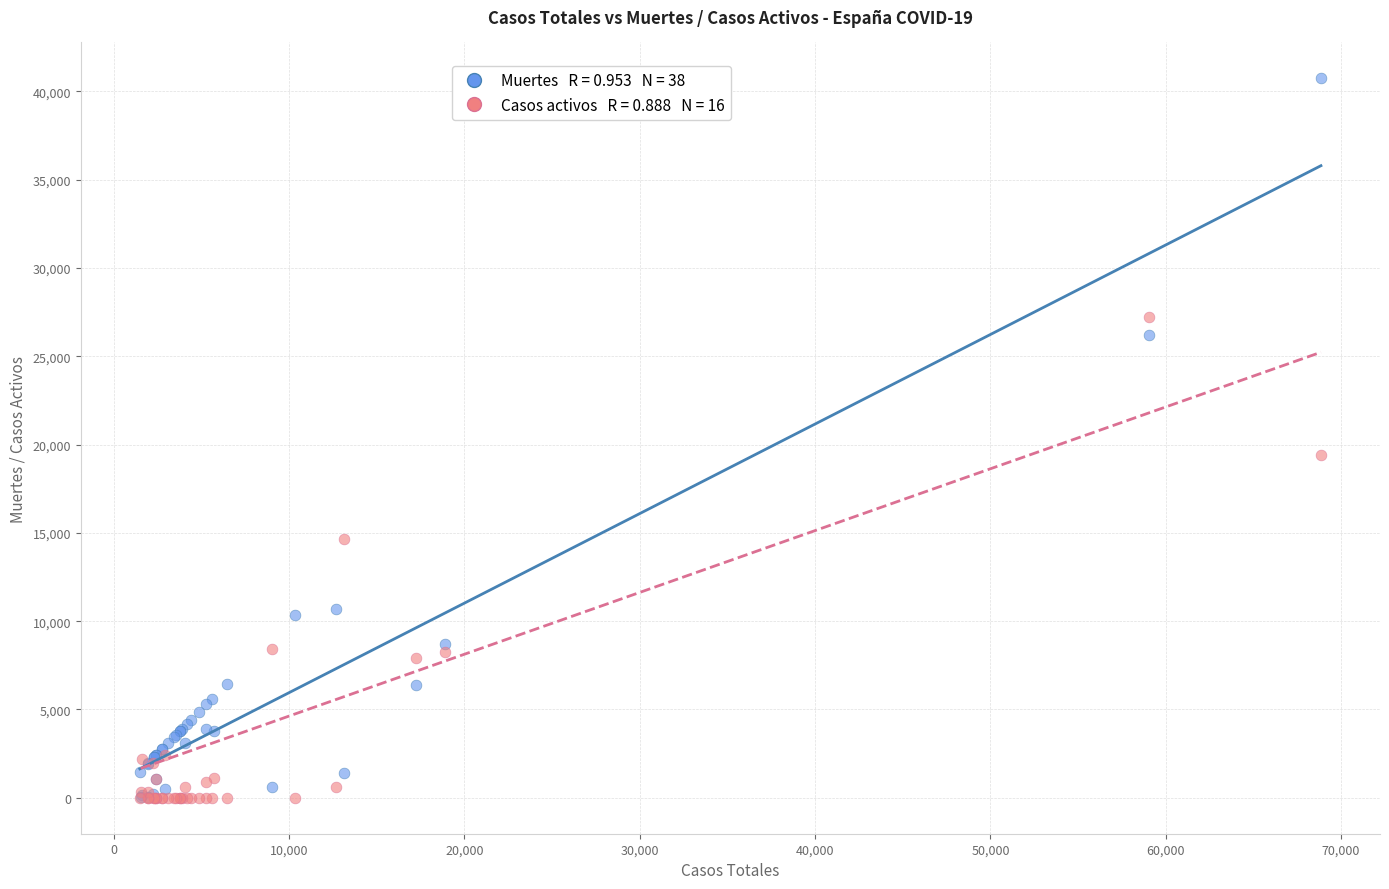

Across all series, what Y value is closest to 20368?

19425